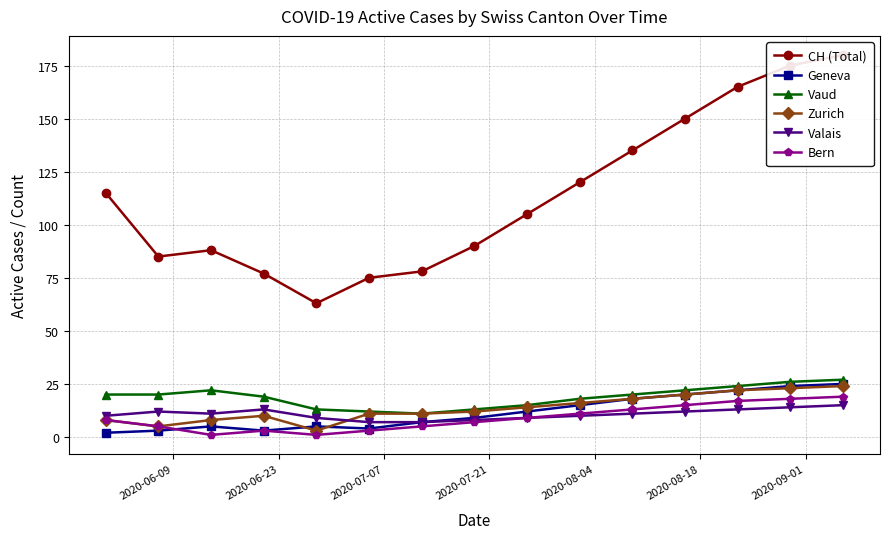

True or false: Valais and Vaud cross at least once.

False